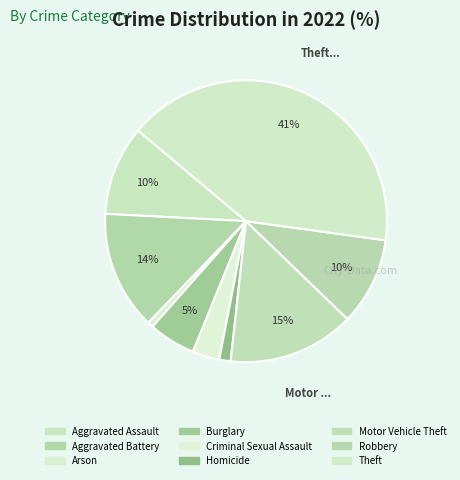

Rank the categories by value from lowest to highest.

Arson, Homicide, Criminal Sexual Assault, Burglary, Robbery, Aggravated Assault, Aggravated Battery, Motor Vehicle Theft, Theft